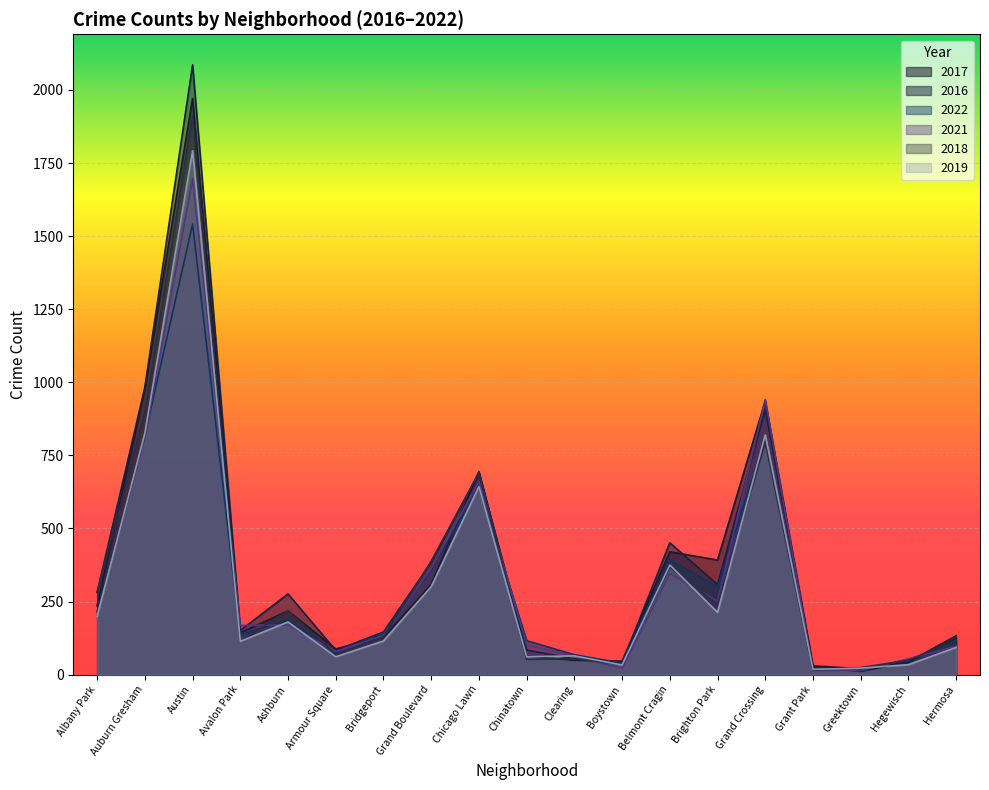

Does the chart display data point markers on the line(s)?

No